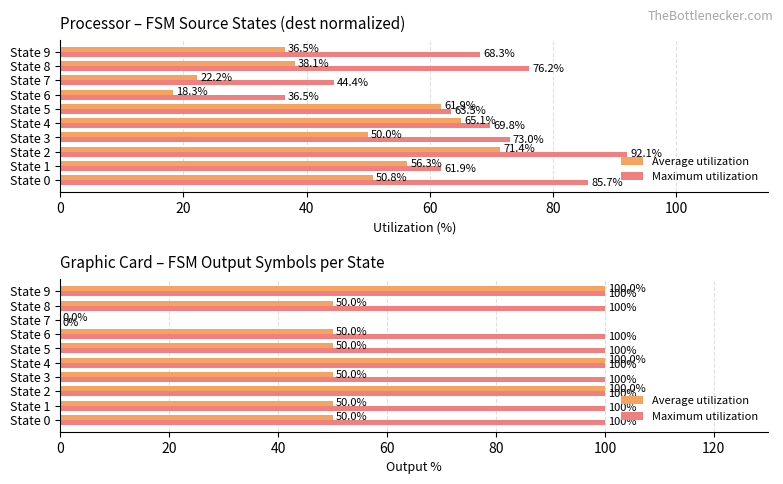

How many bars are there in each group?

2